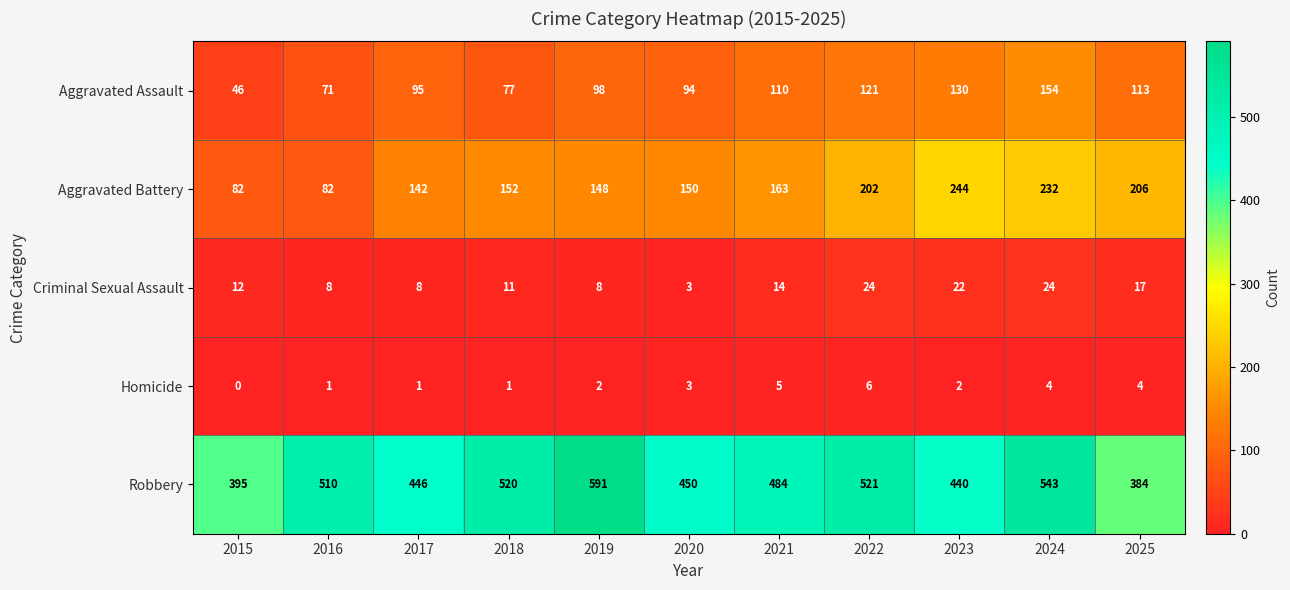

Read the Robbery value at 2025, to the nearest 5.

385